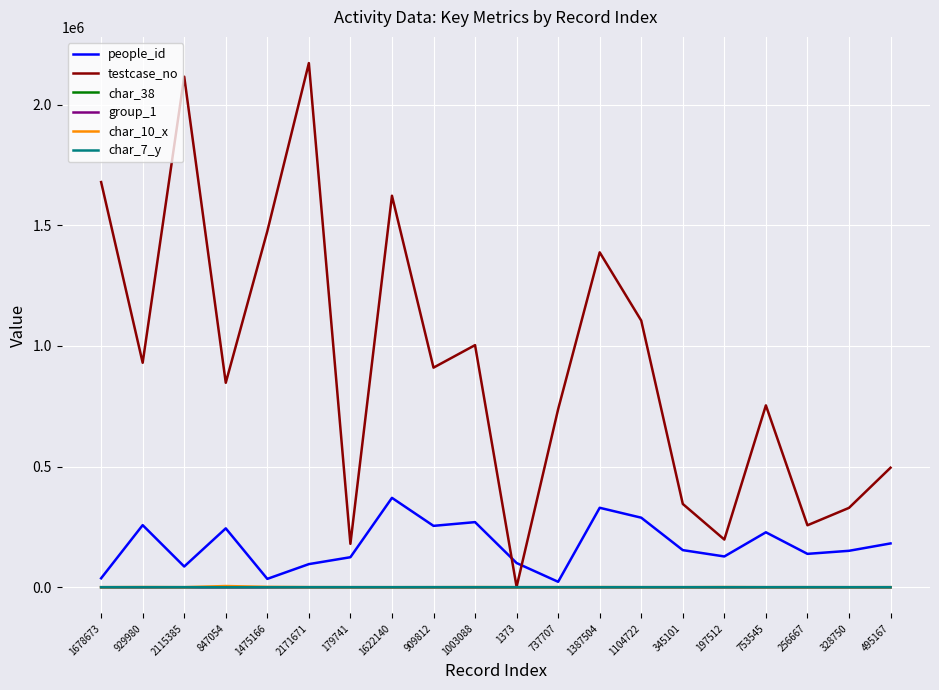

How many lines are shown in the chart?

6